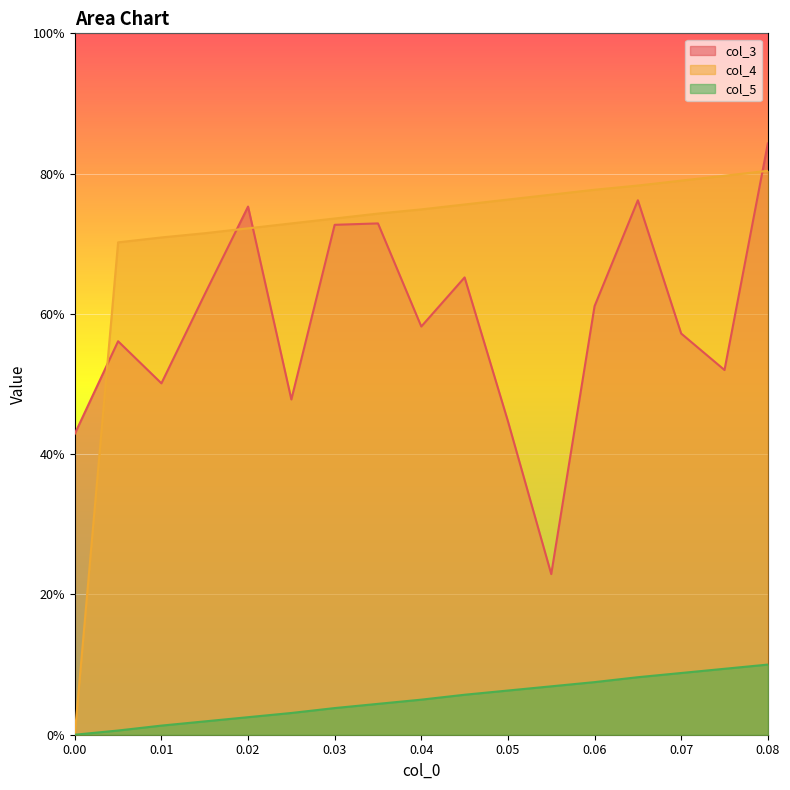

Reading left to right, extract all data points from this chart.

col_3: 0.4	0.6	0.5	0.6	0.8	0.5	0.7	0.7	0.6	0.7	0.4	0.2	0.6	0.8	0.6	0.5	0.8
col_4: 0.0	0.7	0.7	0.7	0.7	0.7	0.7	0.7	0.7	0.8	0.8	0.8	0.8	0.8	0.8	0.8	0.8
col_5: 0.0	0.0	0.0	0.0	0.0	0.0	0.0	0.0	0.1	0.1	0.1	0.1	0.1	0.1	0.1	0.1	0.1